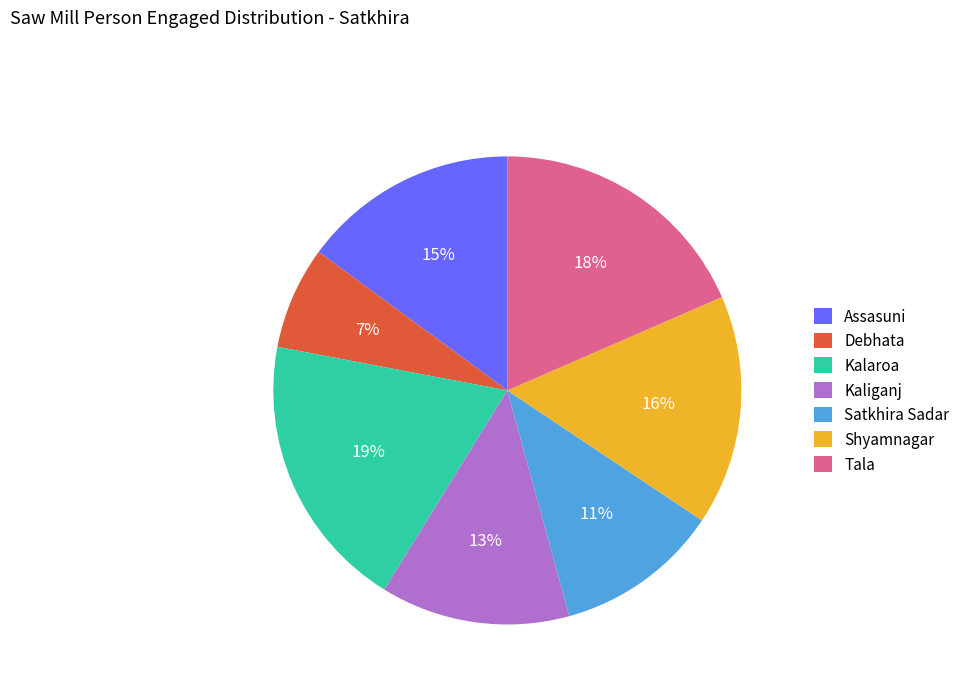

Is it true that Kaliganj is 13% of the pie?

True